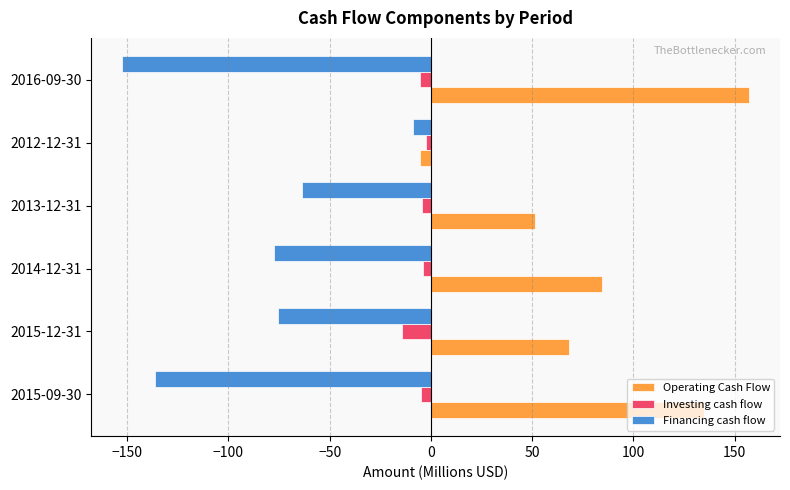

Which series has the largest total across all categories?

Operating Cash Flow